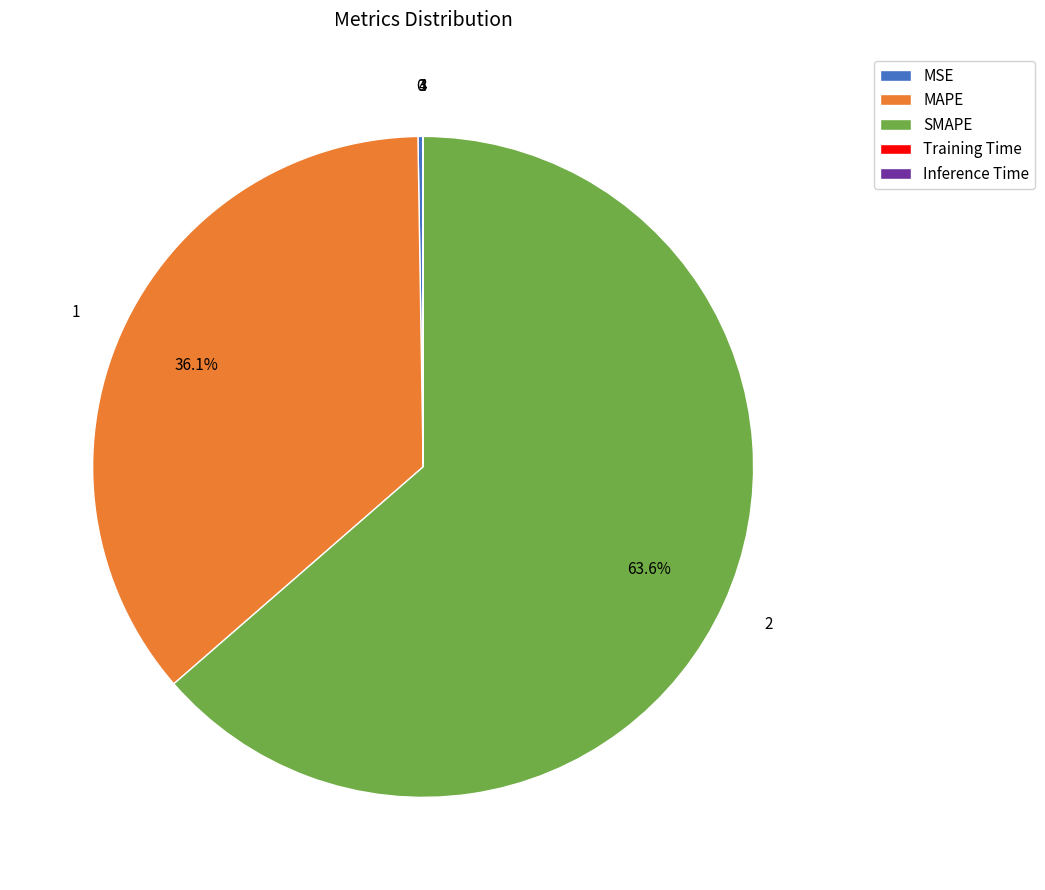

Which category has the biggest portion of the pie?

SMAPE